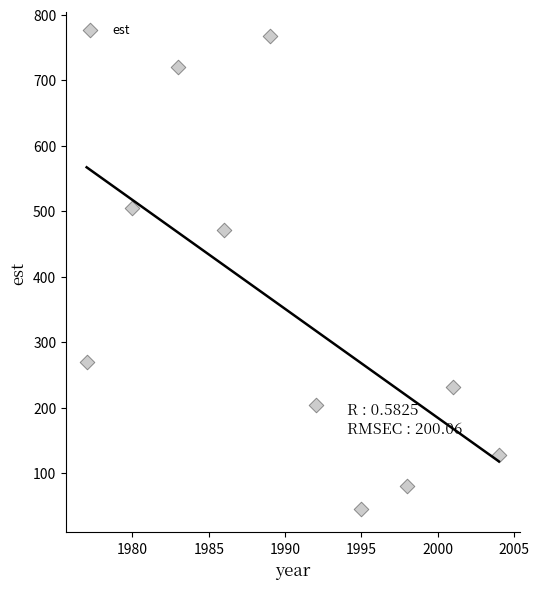

What Y value in the scatter plot is closest to 406?

472.0